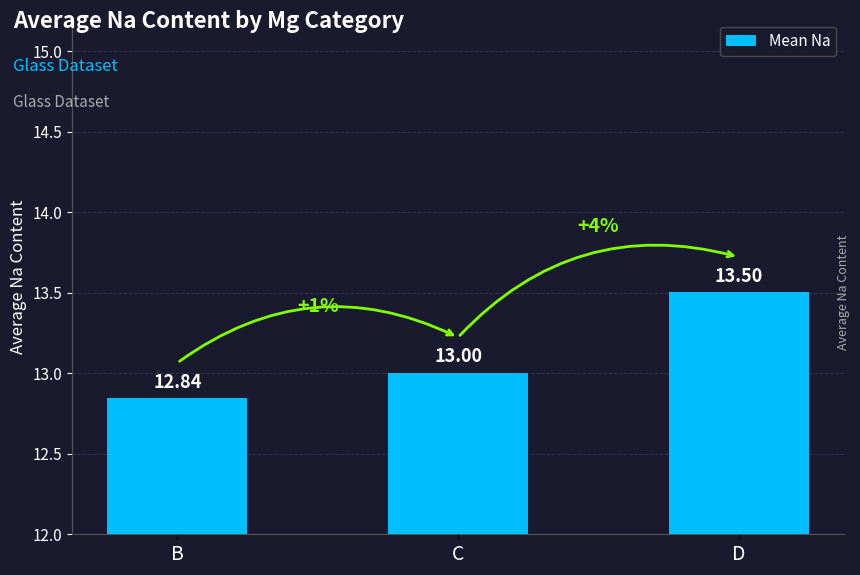

Reading left to right, extract all data points from this chart.

B=12.8	C=13.0	D=13.5